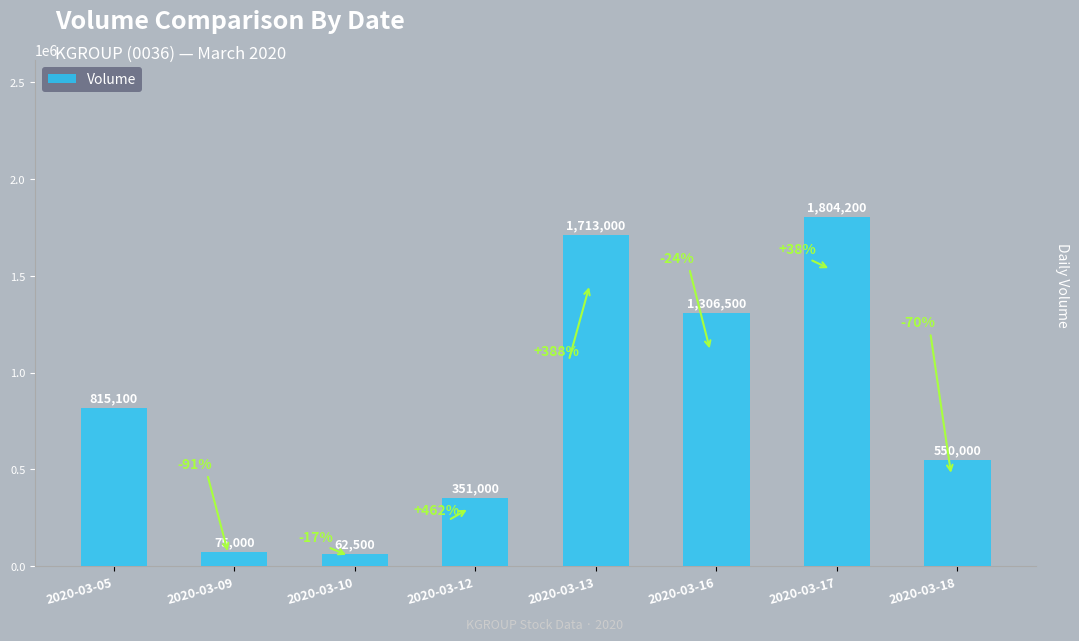

The value at 2020-03-16 is 1306500. True or false?

True